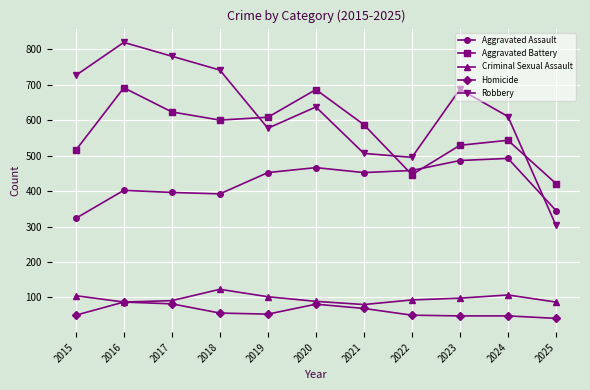

Which series has the widest spread of values?

Robbery